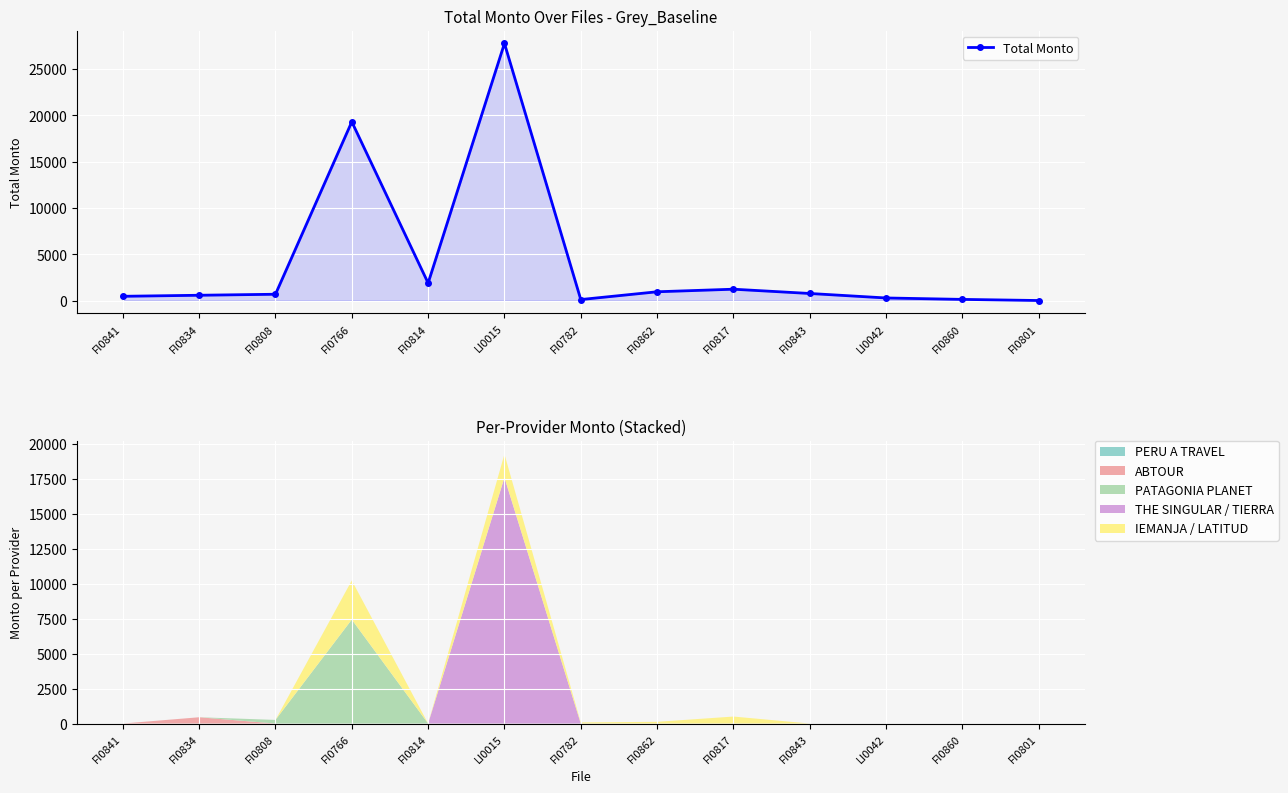

What is the sum of all values?

54058.9